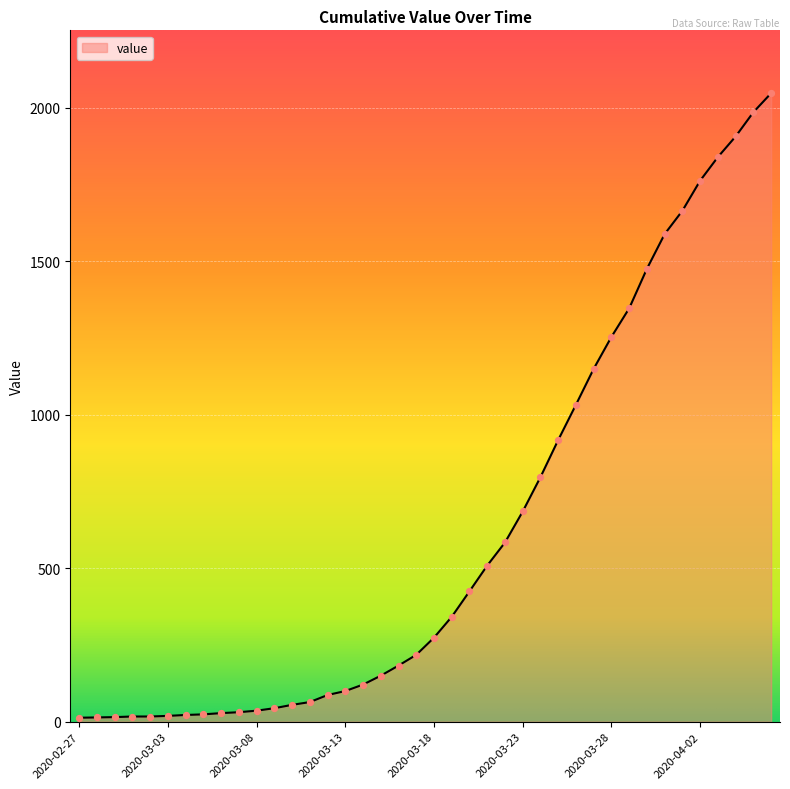

What is the greatest value displayed?

2048